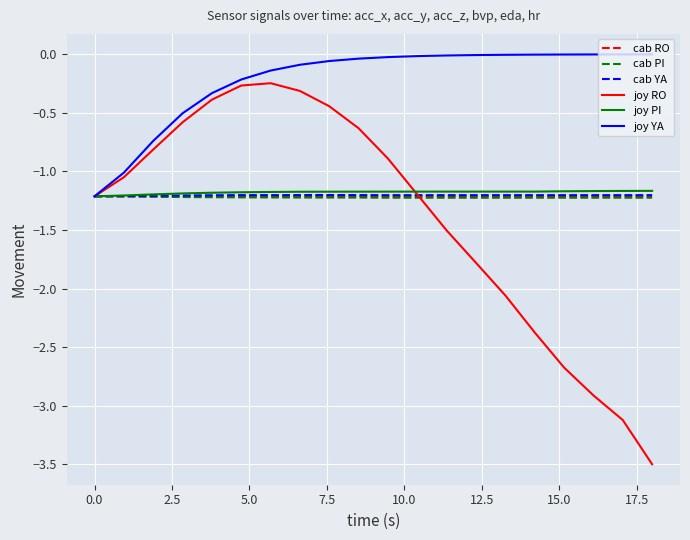

Which series has the largest total across all categories?

joy YA